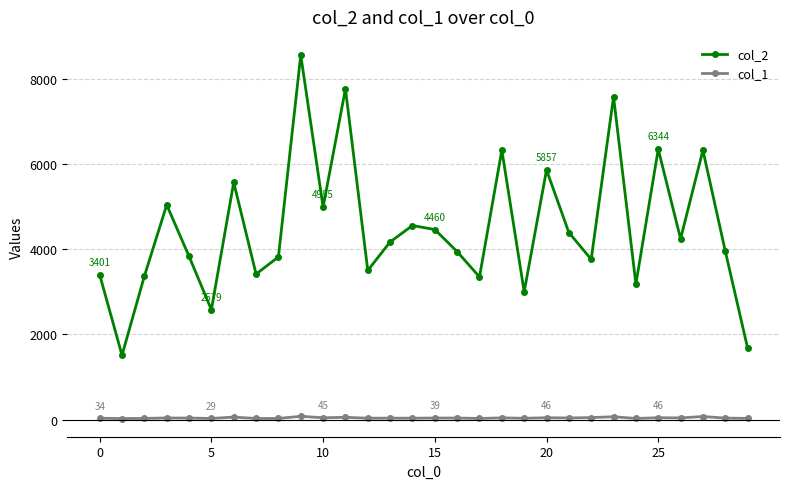

Which series has the largest total across all categories?

col_2